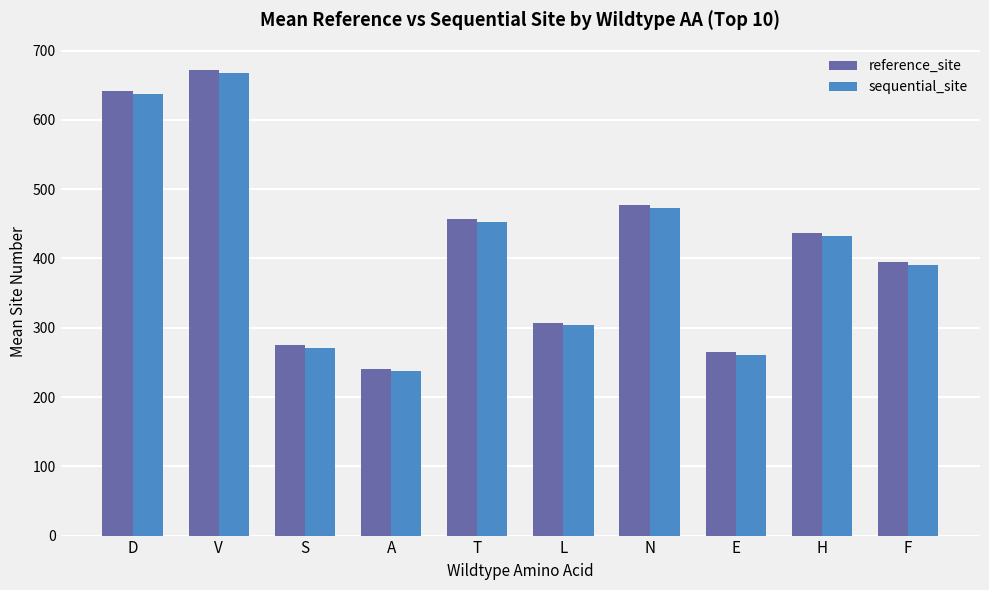

Count the number of categories in the chart.

10